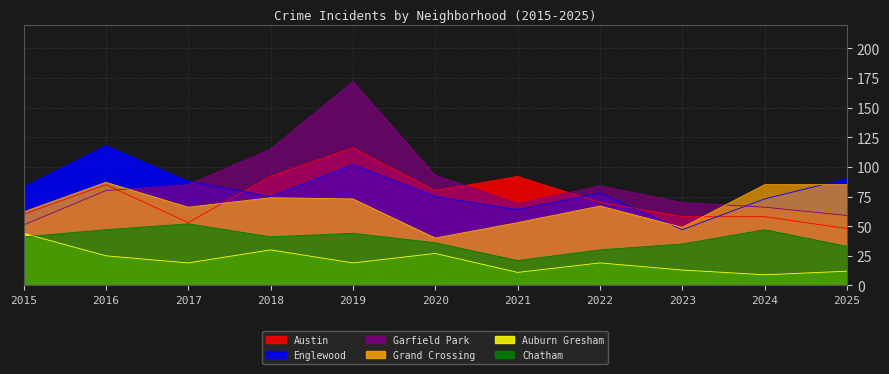

Reading left to right, list all the values displayed in this chart.

Austin: 60	85	53	92	116	80	92	70	58	58	48
Englewood: 83	118	88	75	102	75	64	78	47	73	90
Garfield Park: 51	80	85	115	172	93	69	84	70	66	59
Grand Crossing: 62	87	66	74	73	40	53	67	49	85	85
Auburn Gresham: 44	25	19	30	19	27	11	19	13	9	12
Chatham: 41	47	52	41	44	36	21	30	35	47	33